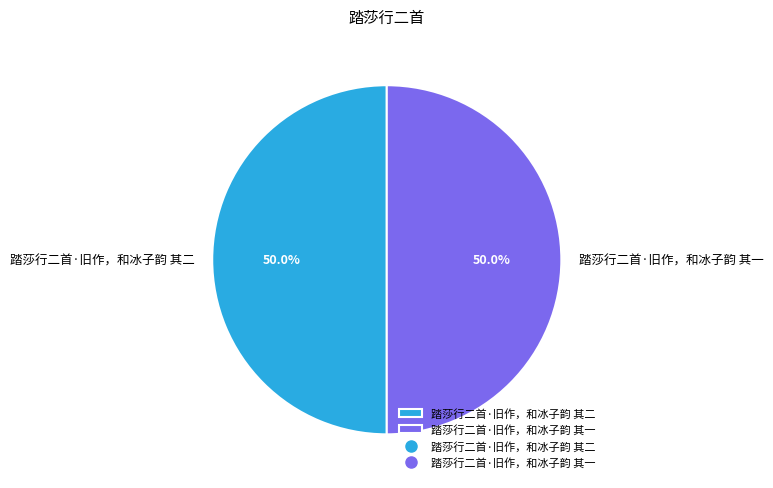

To the nearest percent, what portion does 踏莎行二首·旧作，和冰子韵 其一 represent?

50%